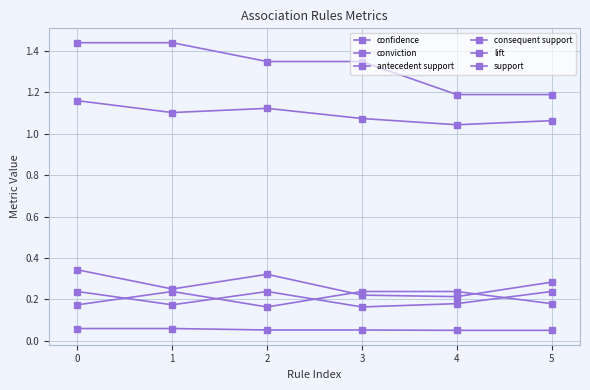

True or false: confidence and support cross at least once.

False